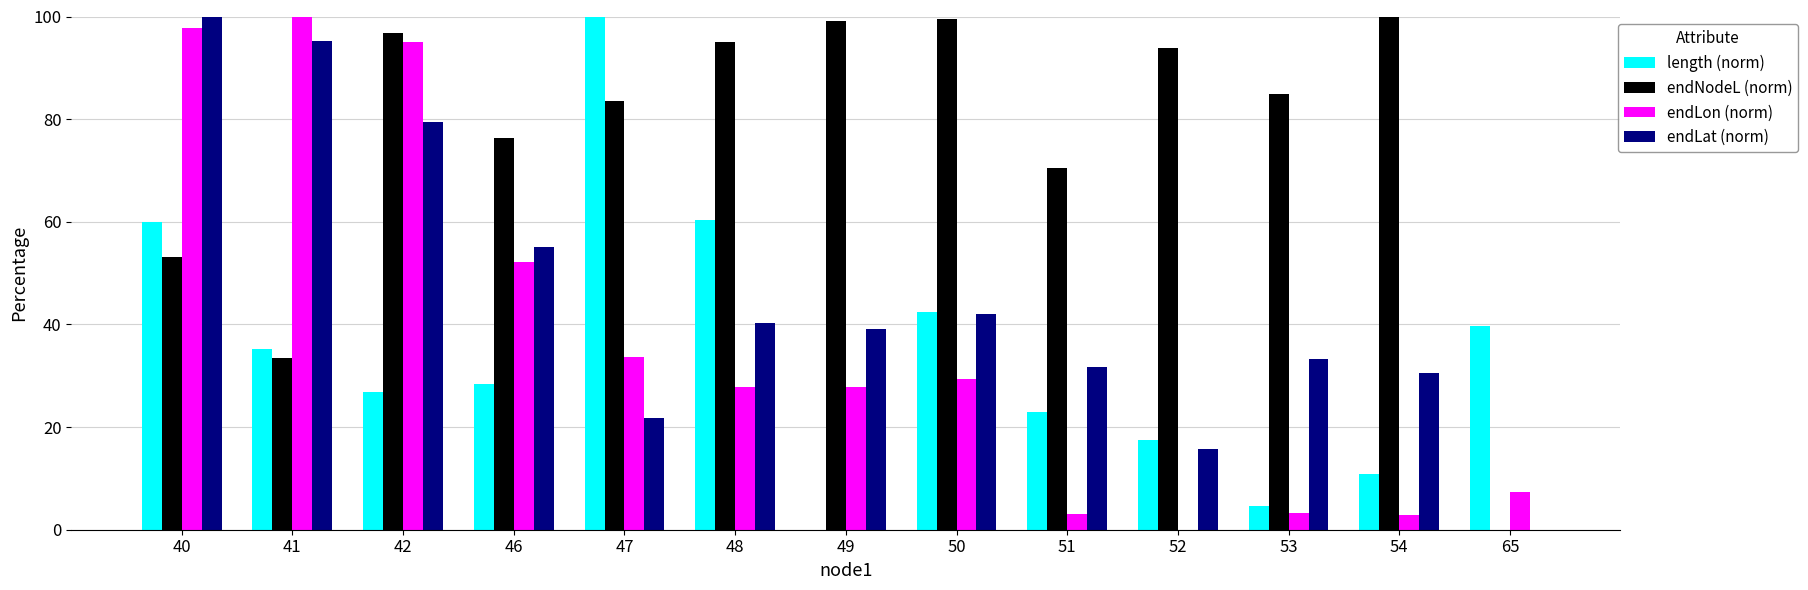

How many positive values does the endLat (norm) series have?

12